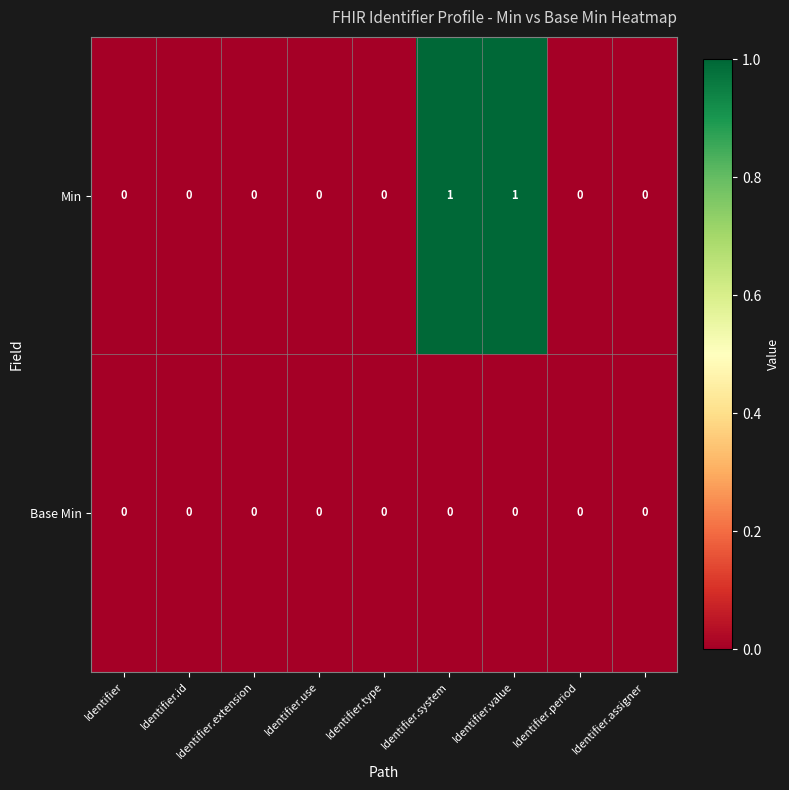

List the series in order of their overall mean, highest first.

Min, Base Min